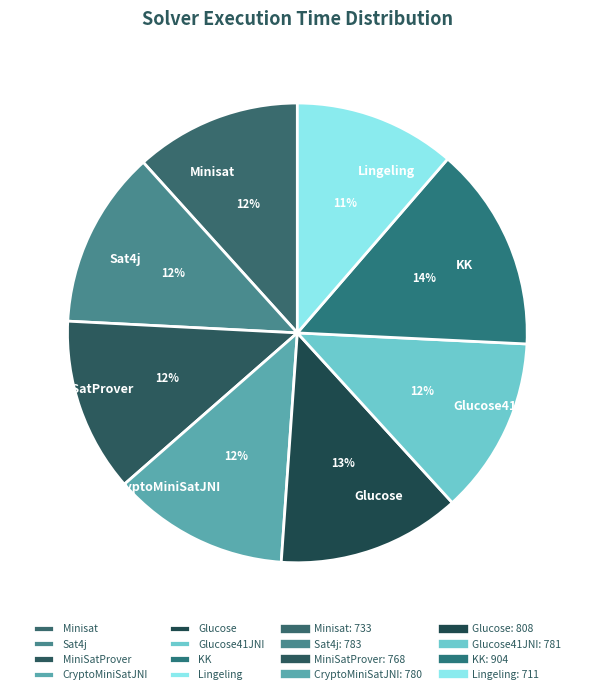

Which category has the biggest portion of the pie?

KK